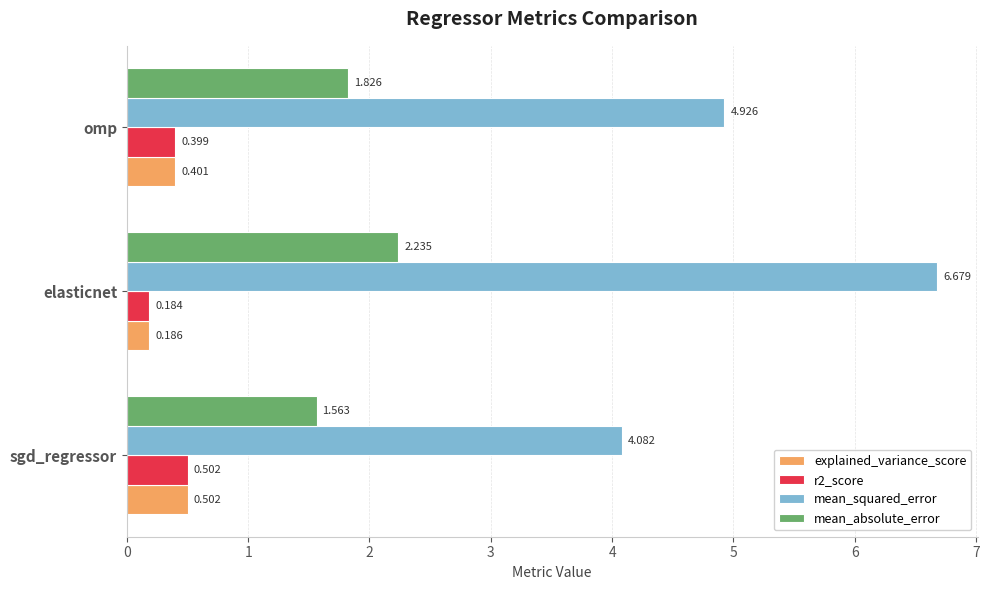

Rank the categories by mean_absolute_error value from highest to lowest.

elasticnet, omp, sgd_regressor